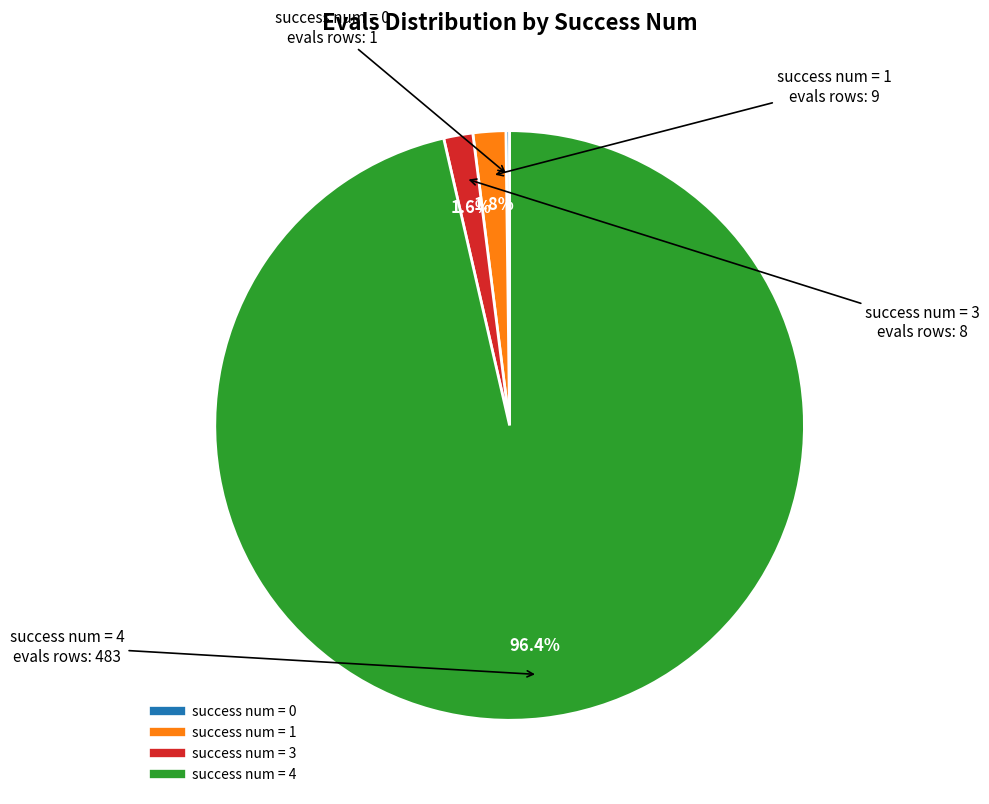

Is there any slice that represents more than half of the pie?

Yes